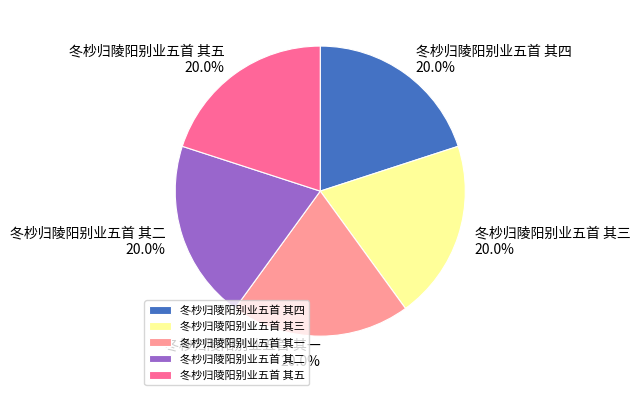

Is it true that 冬杪归陵阳别业五首 其二 is 20% of the pie?

True